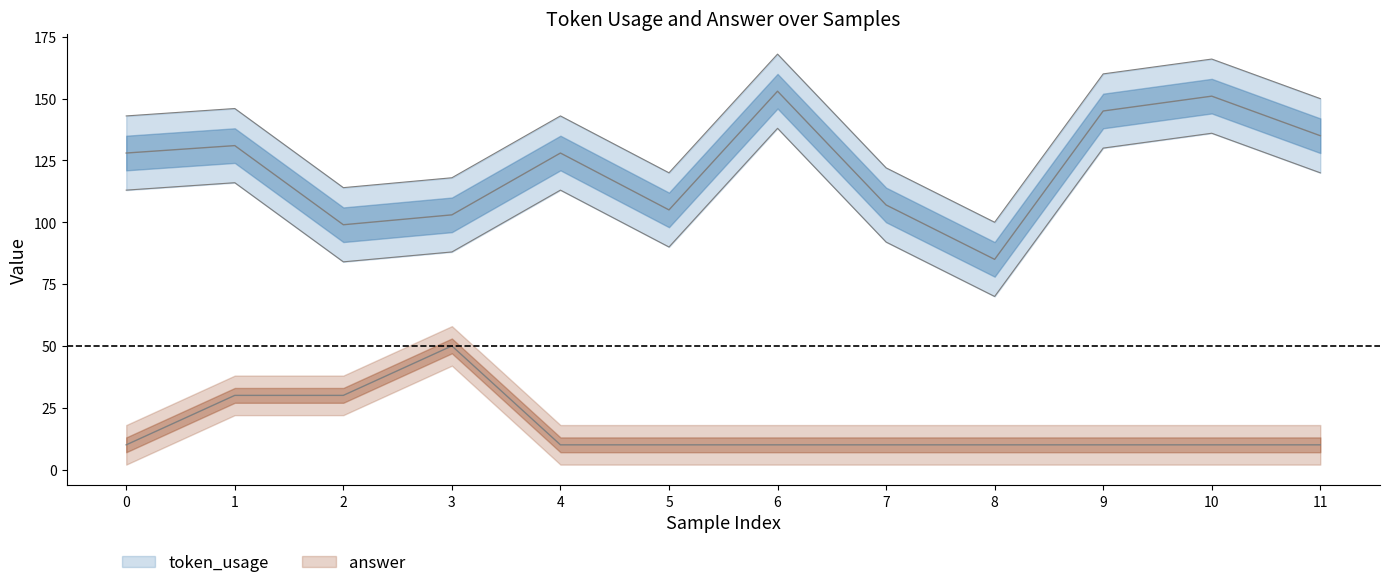

Reading left to right, list all the values displayed in this chart.

token_usage: 0=128	1=131	2=99	3=103	4=128	5=105	6=153	7=107	8=85	9=145	10=151	11=135
answer: 0=10	1=30	2=30	3=50	4=10	5=10	6=10	7=10	8=10	9=10	10=10	11=10